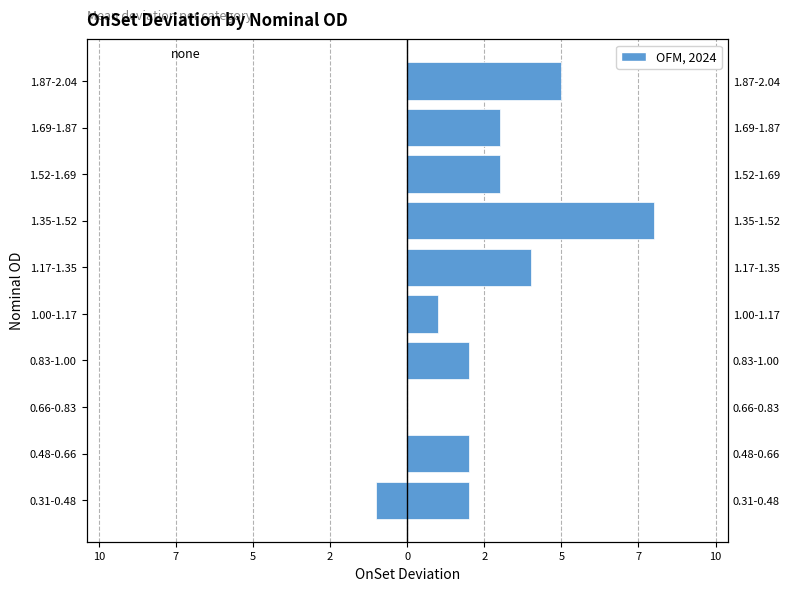

How many bars are there in total?

20